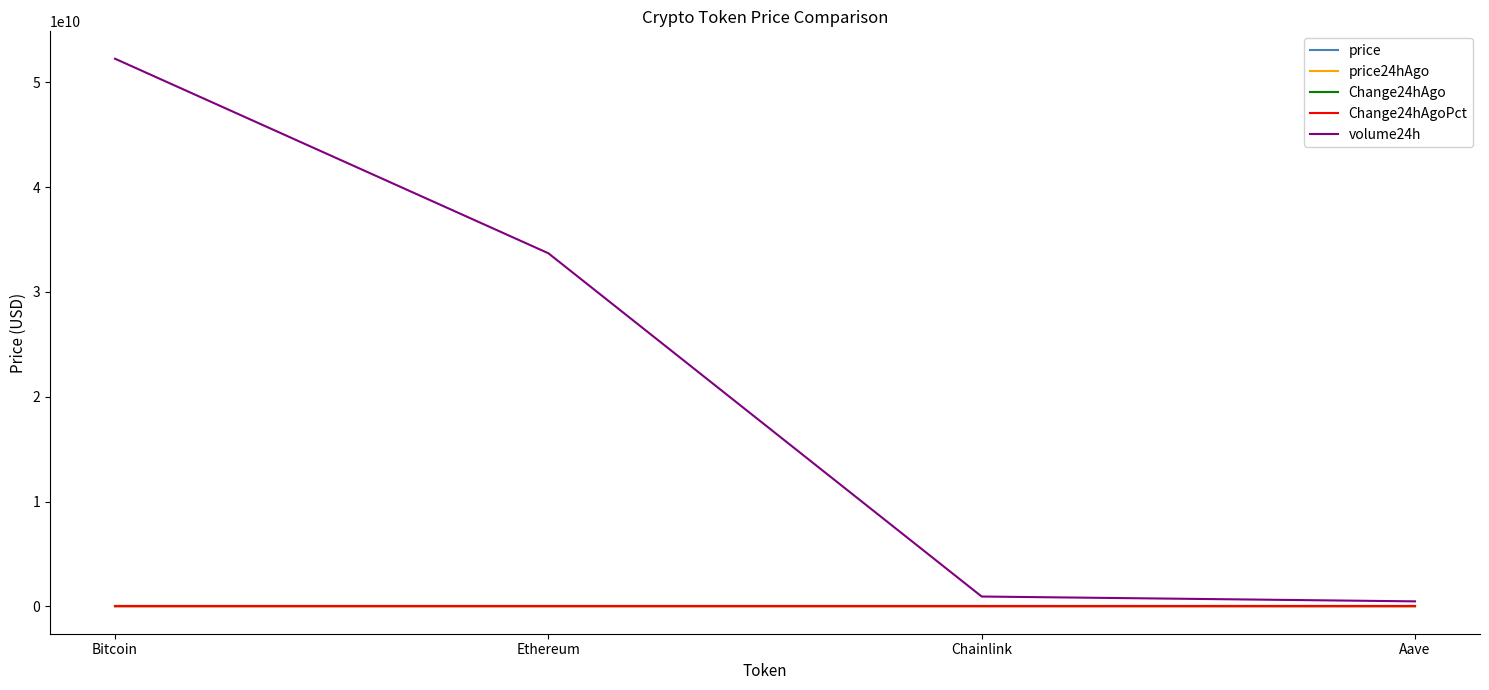

What is the average value of the price24hAgo series?

29292.2